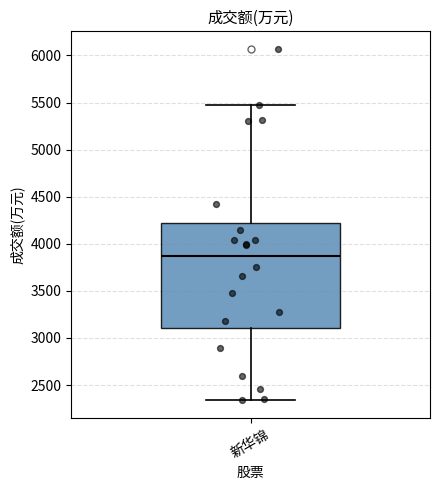

Transcribe this box plot: give where the median line is, the range the box spans, and where the two whiskers end, as read against the y-axis. The values are not printed on the chart, so give them approximately, as read against the axis.

median 3850, box 3100 to 4200, whiskers 2350 to 5450